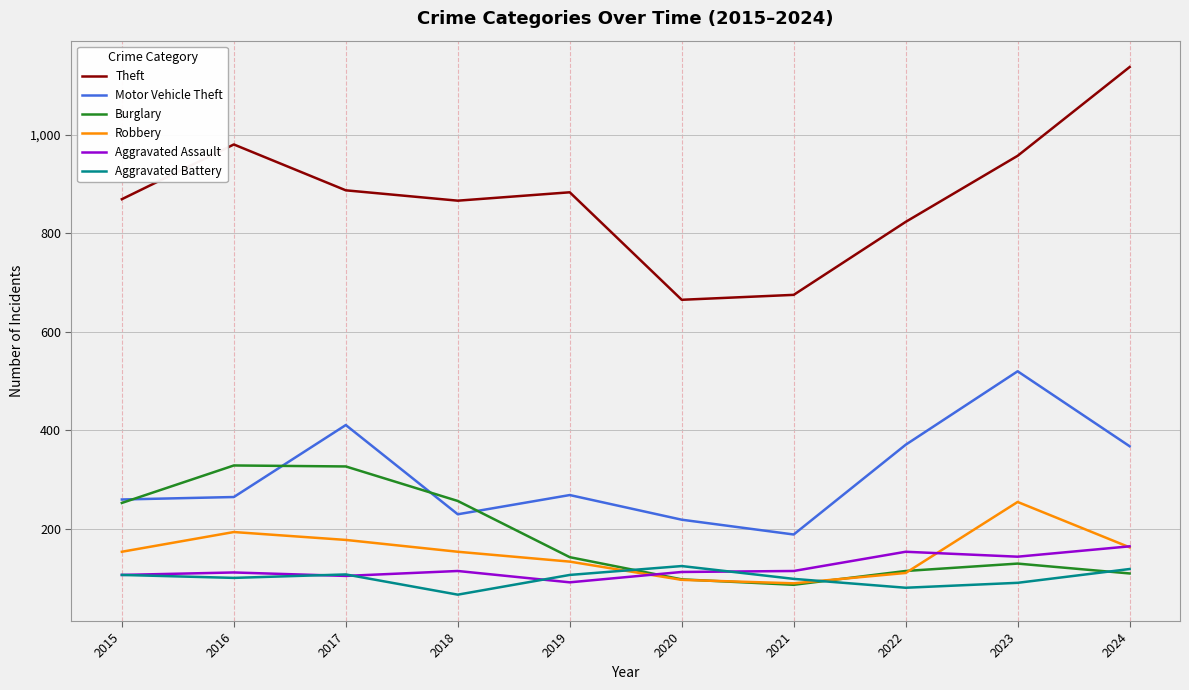

What is the minimum value shown in the chart?

67